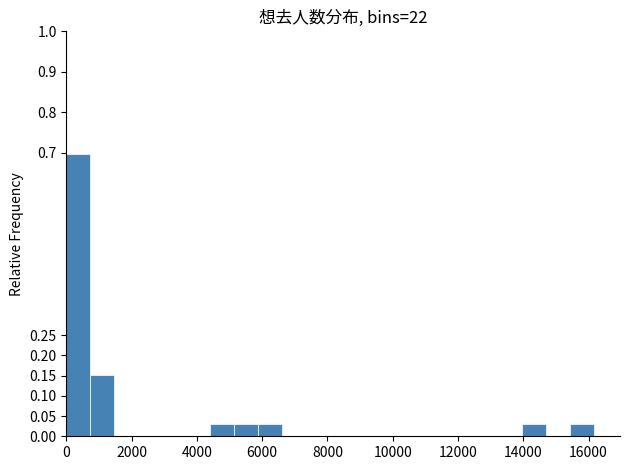

Around what value on the x-axis is the tallest bar? Give the approximate position of its centre, as read against the axis.

400